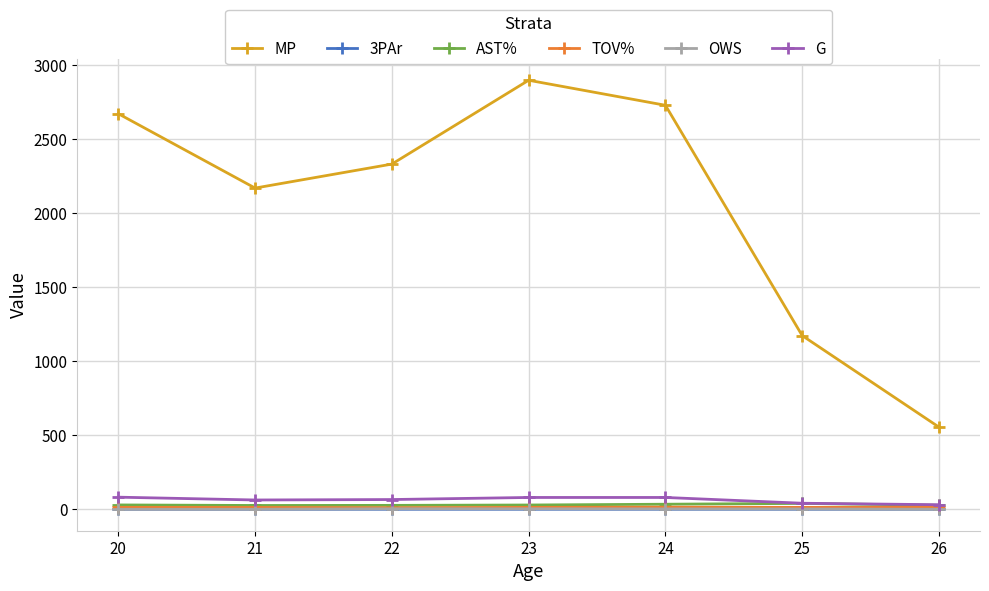

What is the difference between the maximum and minimum values in the MP series?

2342.0